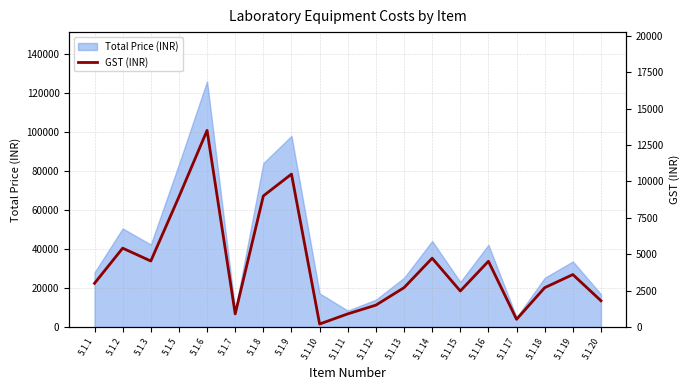

What is the maximum value for Total Price (INR)?

126000